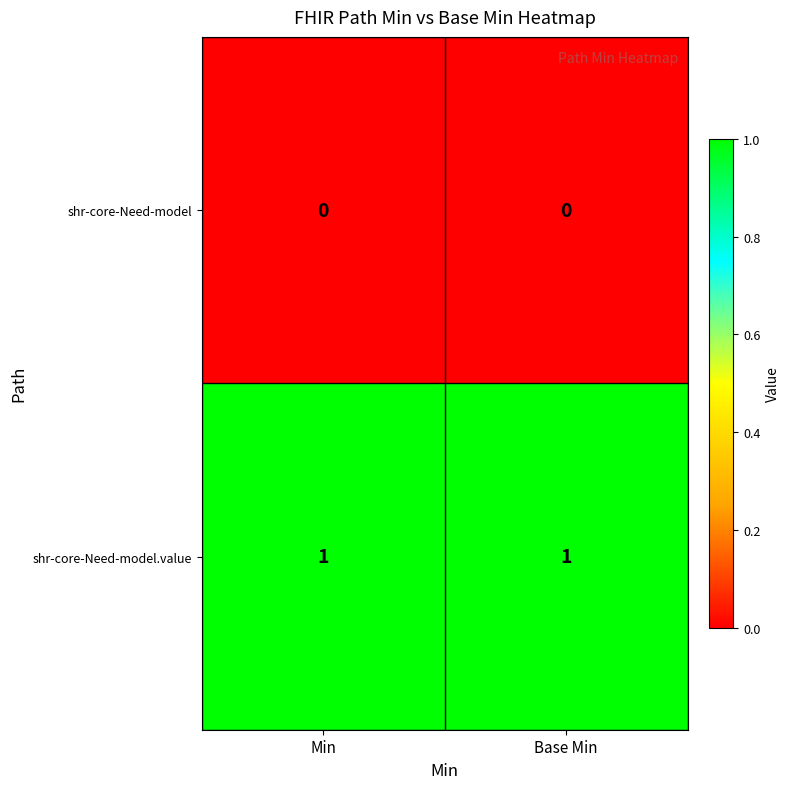

The shr-core-Need-model.value series shows 1 at Base Min. True or false?

True